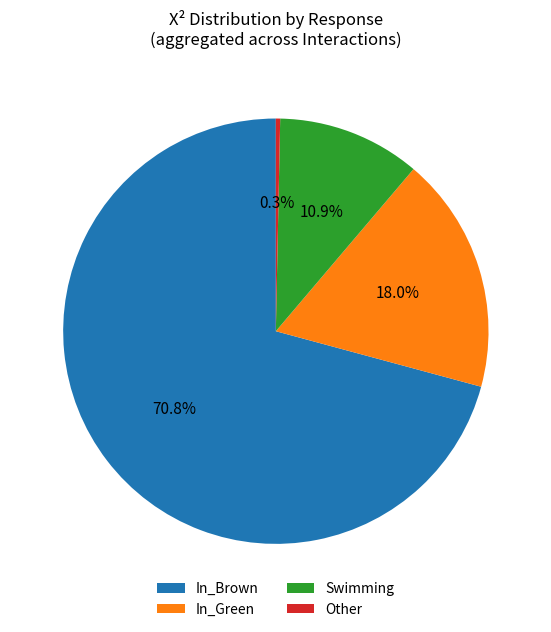

Rank the categories by value from lowest to highest.

Other, Swimming, In_Green, In_Brown